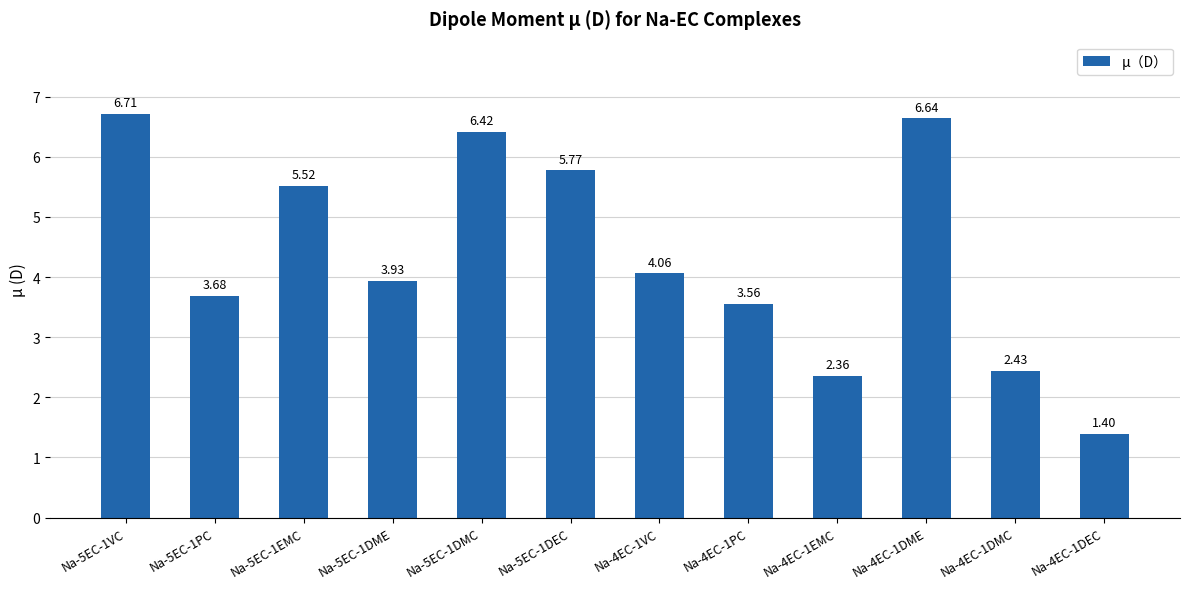

What is the difference between the second highest and minimum values?

5.2